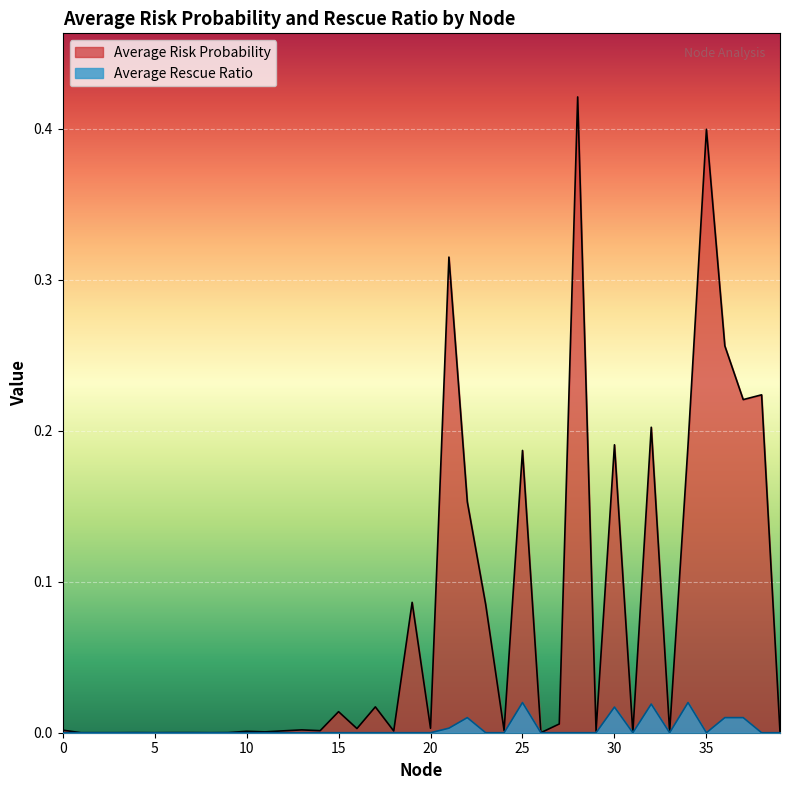

In Average Rescue Ratio, how many points are higher than both neighbors (excluding endpoints)?

5